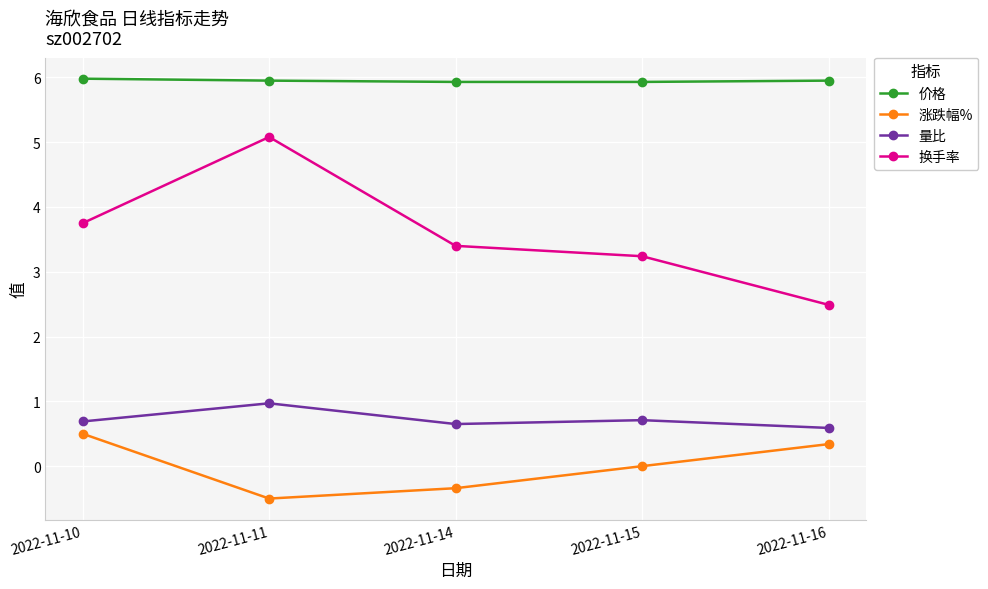

At which label does 换手率 reach its peak?

2022-11-11